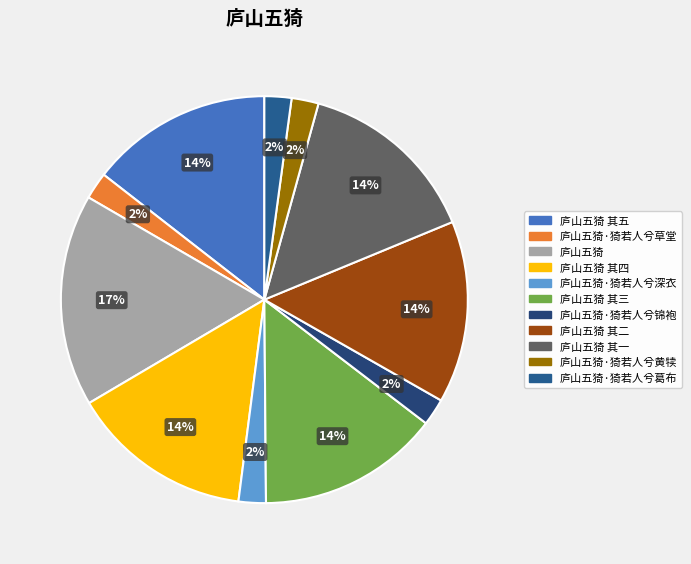

What is the largest slice in the pie chart?

庐山五猗